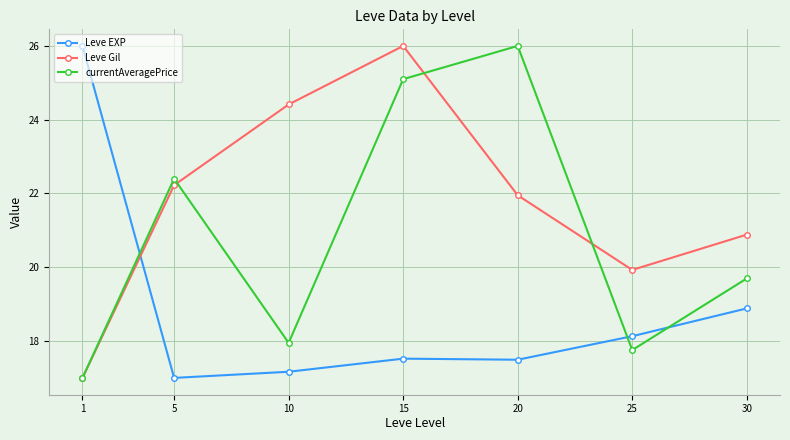

What is the value of the Leve EXP point at the 4th from the left?

17.5